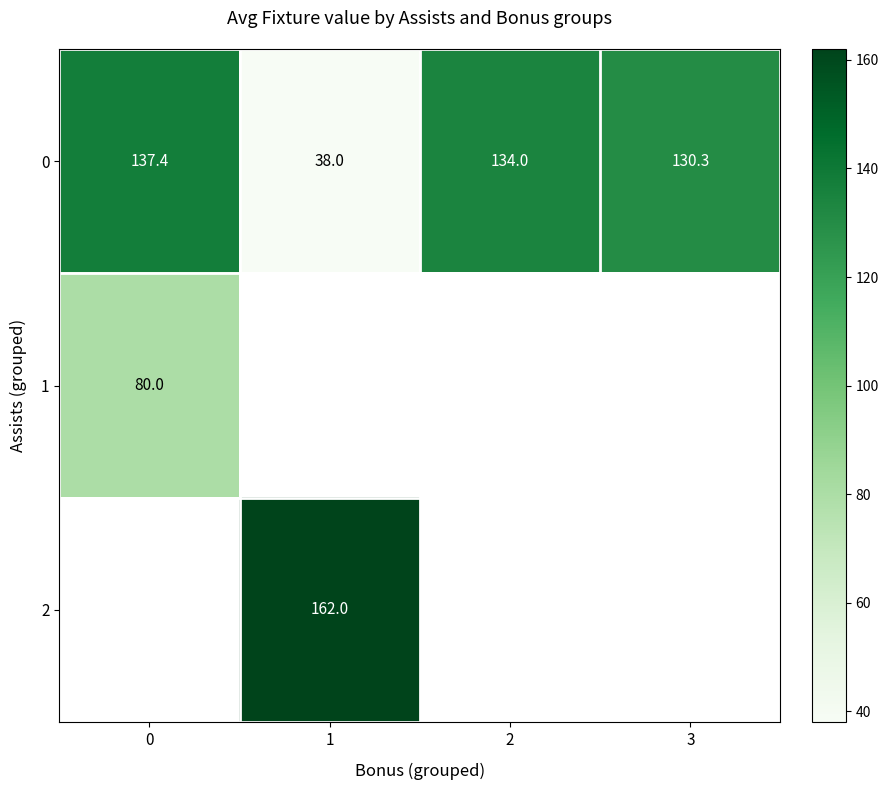

The 0 series shows 134.0 at 2. True or false?

True